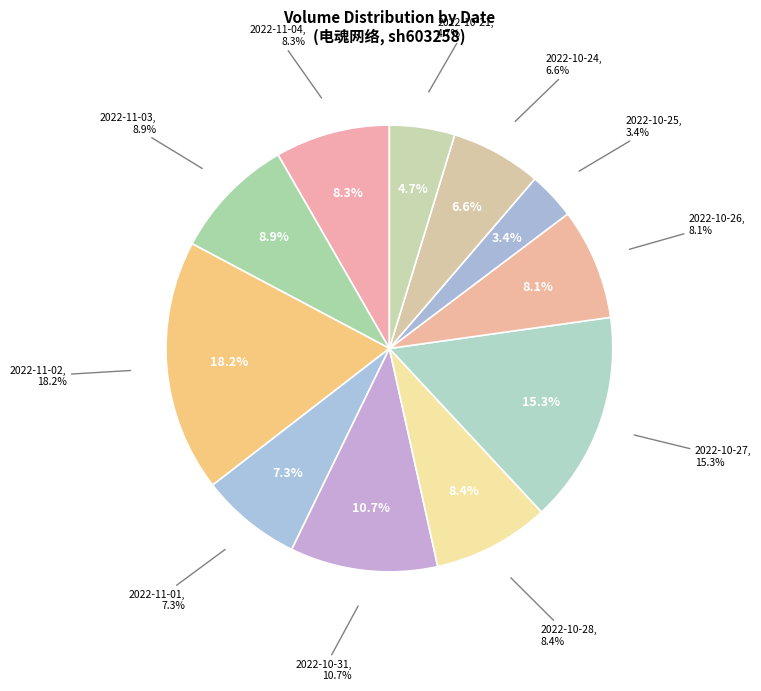

What portion of the pie excludes 2022-11-01?

92.7%